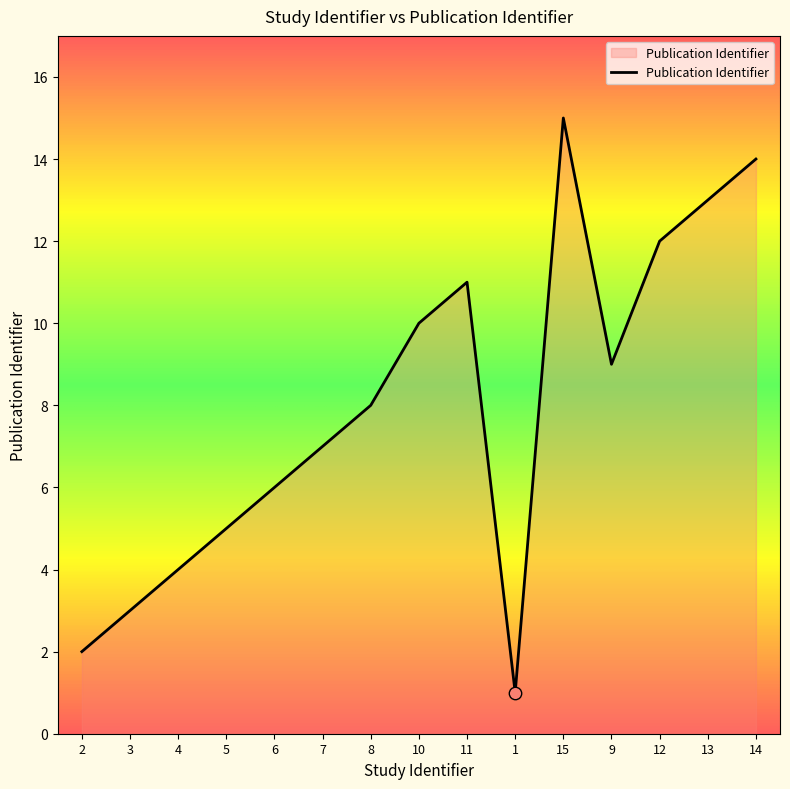

Between 8 and 10, which is larger?

10